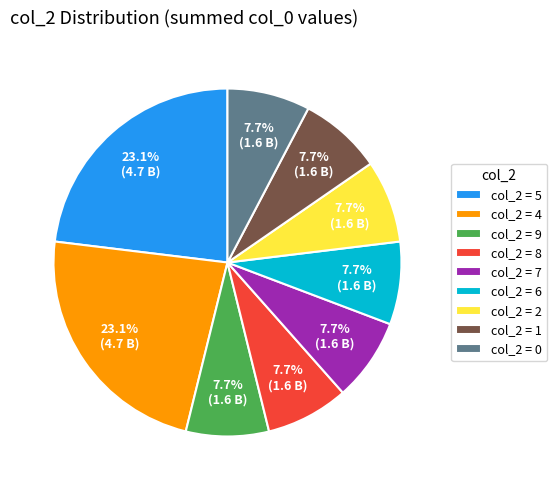

What is the total percentage of col_2 = 5 and col_2 = 7?

30.8%